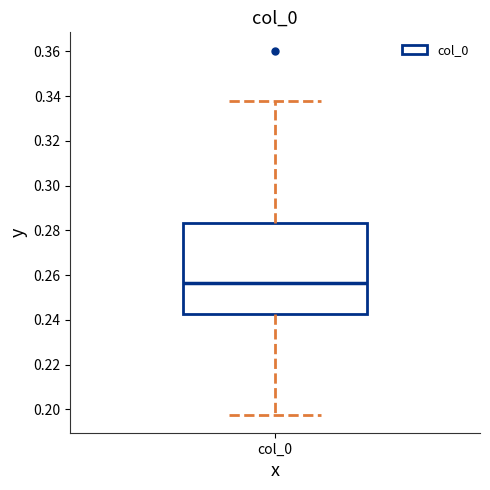

Read this box plot against the y-axis: the position of the median line, the range covered by the box, and the ends of both whiskers. The values are not printed on the chart, so give them approximately, as read against the axis.

median 0.256, box 0.242 to 0.284, whiskers 0.198 to 0.338